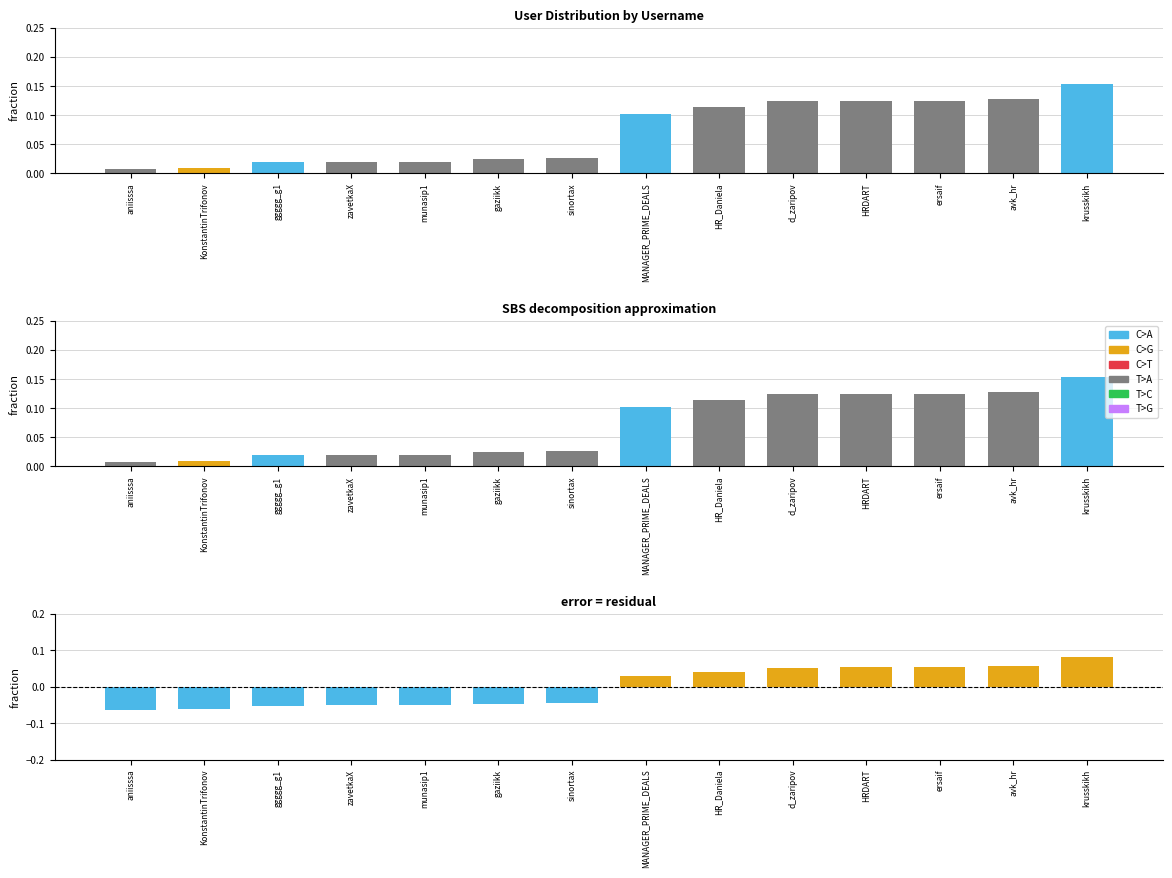

What is the value of the error bar at the 3rd from the left?

-0.1